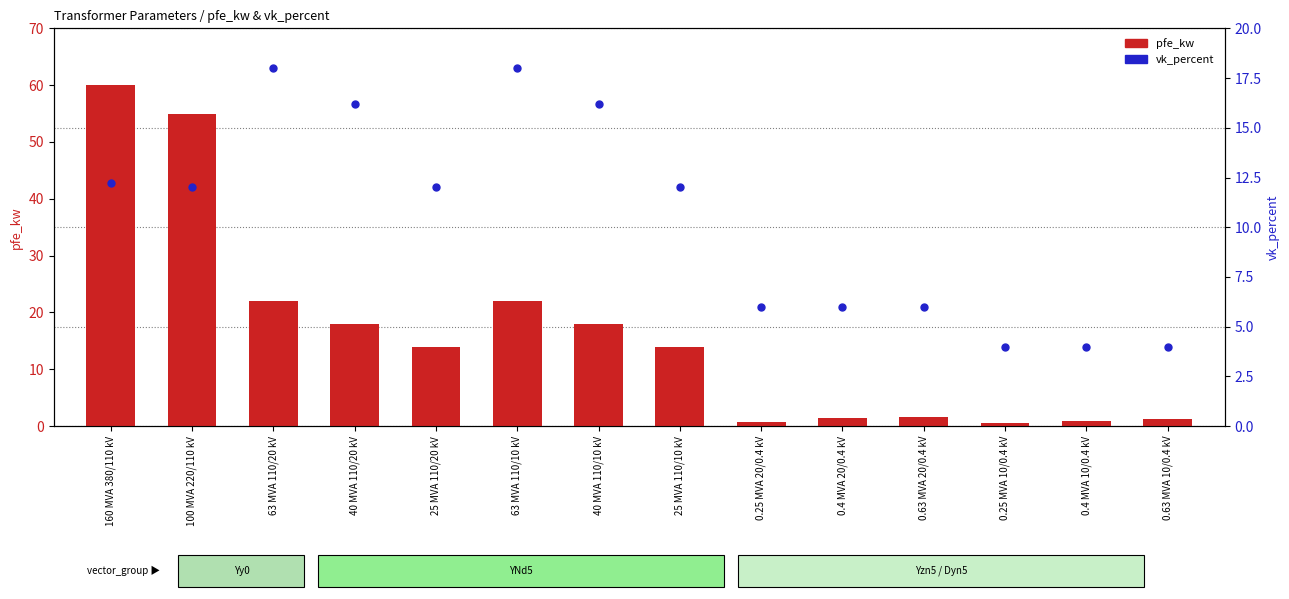

How many groups of bars are there?

14